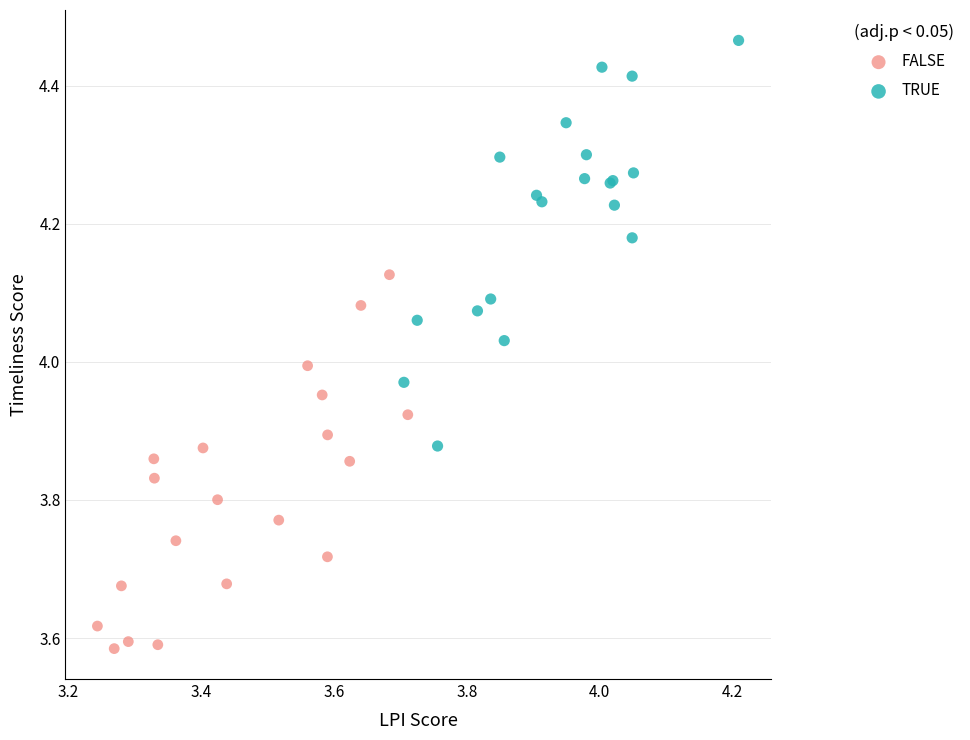

Which series contains the highest Y value?

TRUE